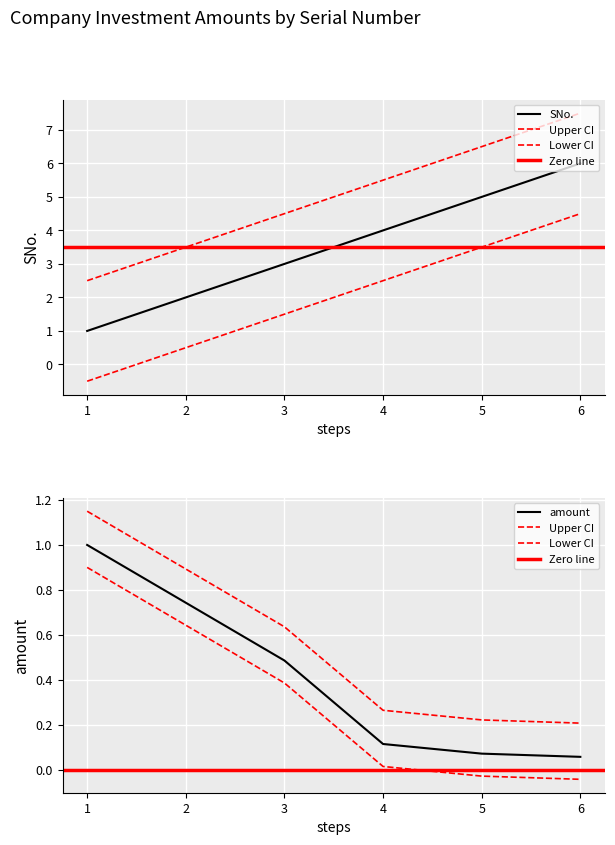

What is the sum of the SNo. values at 3 and 4?

7.0